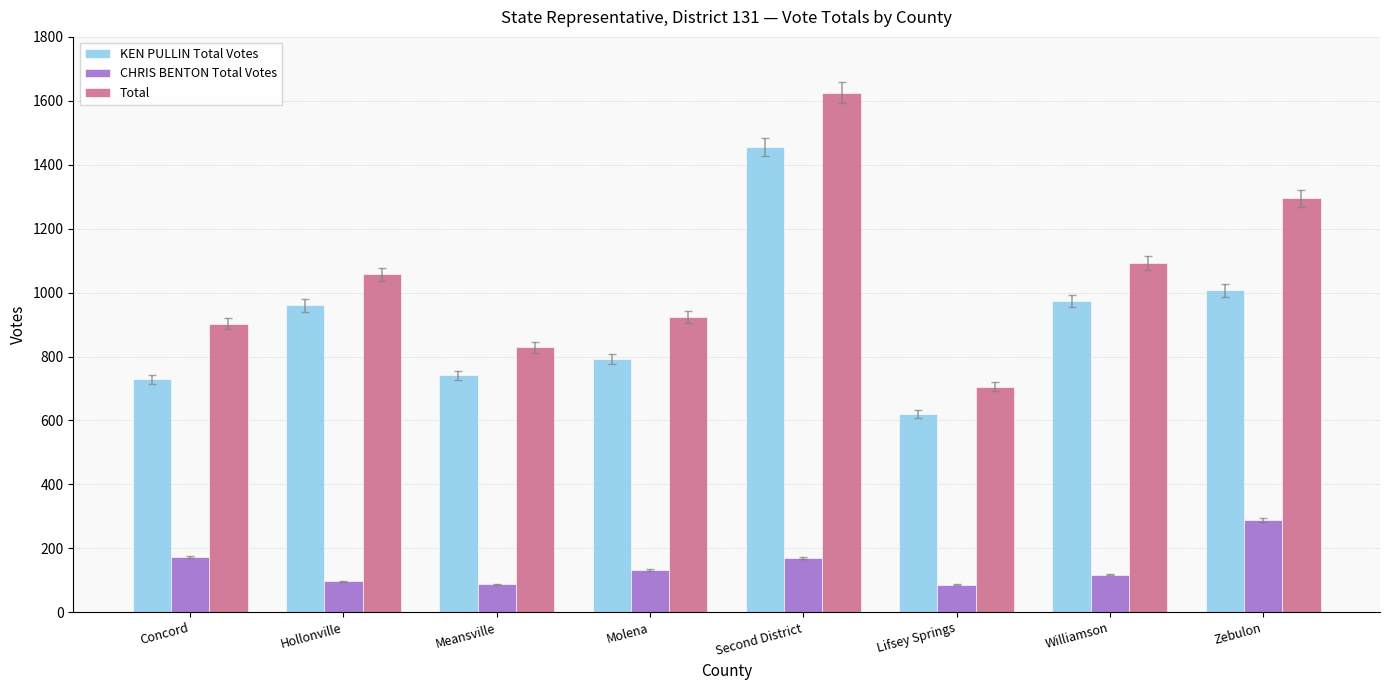

What is the difference between the highest and lowest values at Meansville?

741